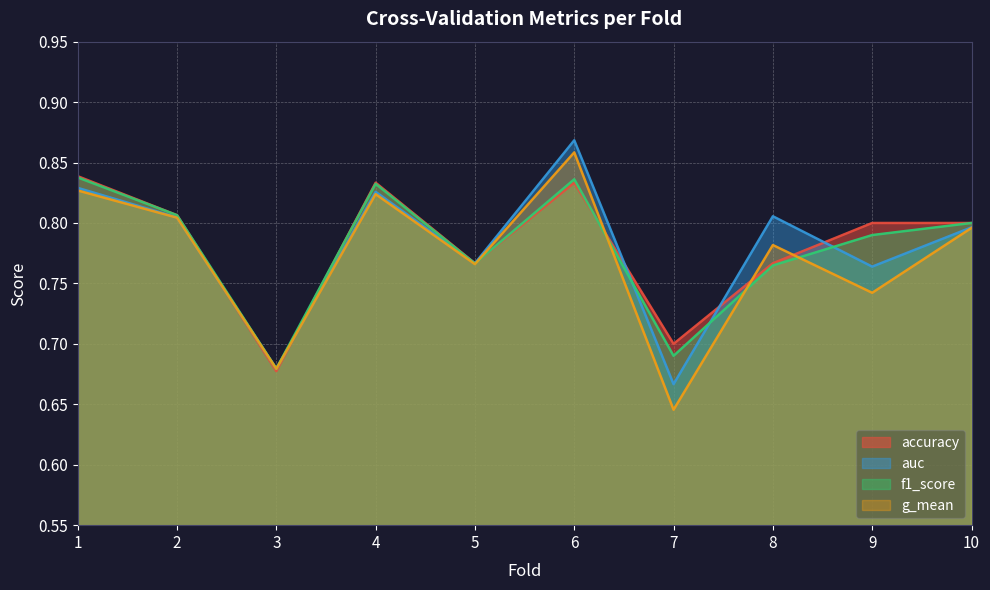

How many lines are shown in the chart?

4